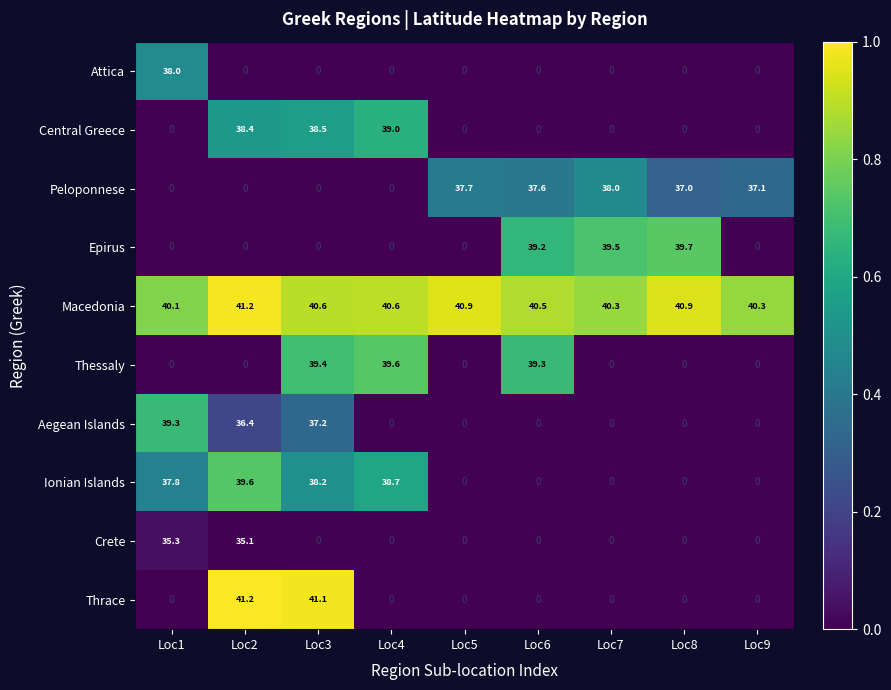

How many categories are shown in the chart?

9